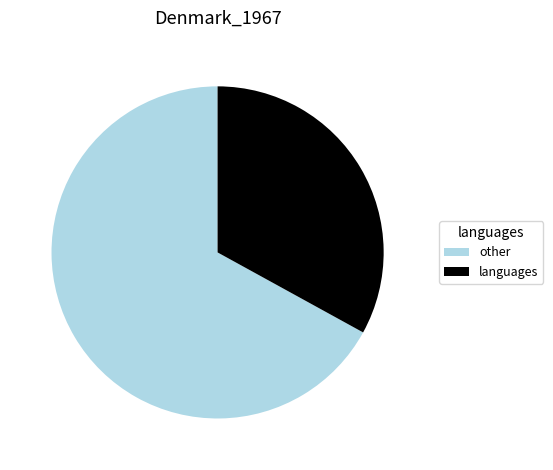

Which category has the biggest portion of the pie?

other